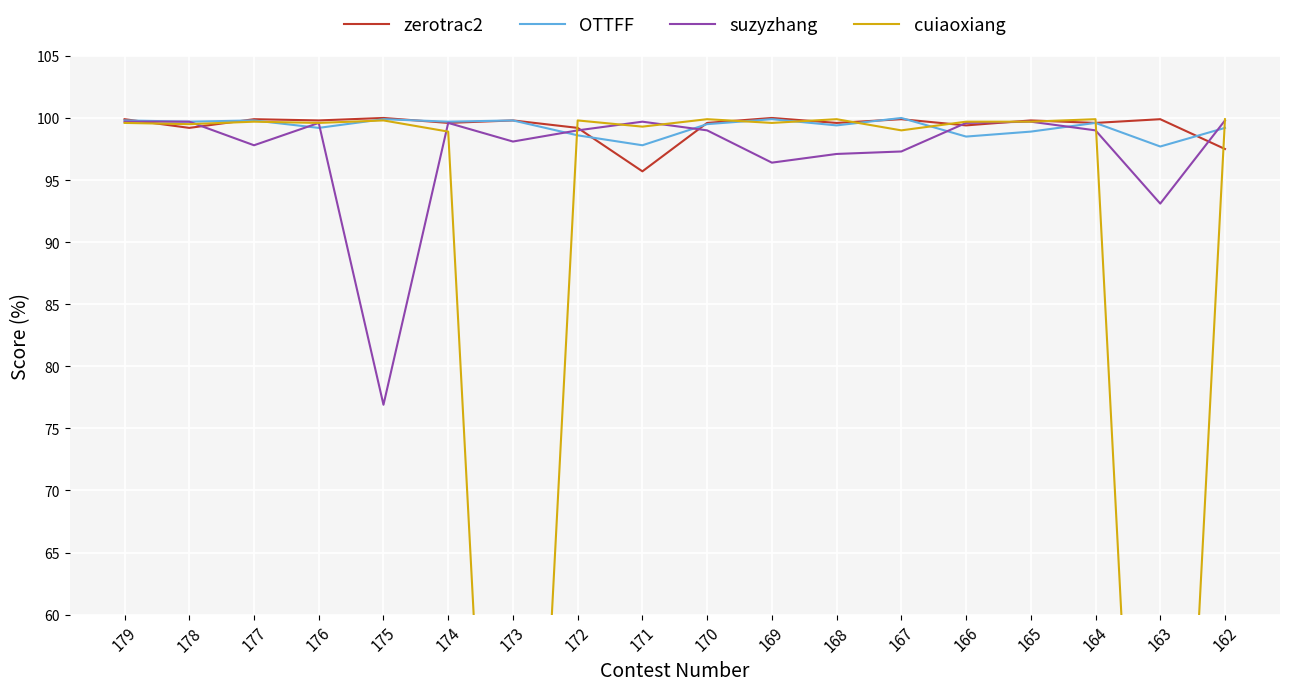

How many data points in zerotrac2 are less than 99?

2